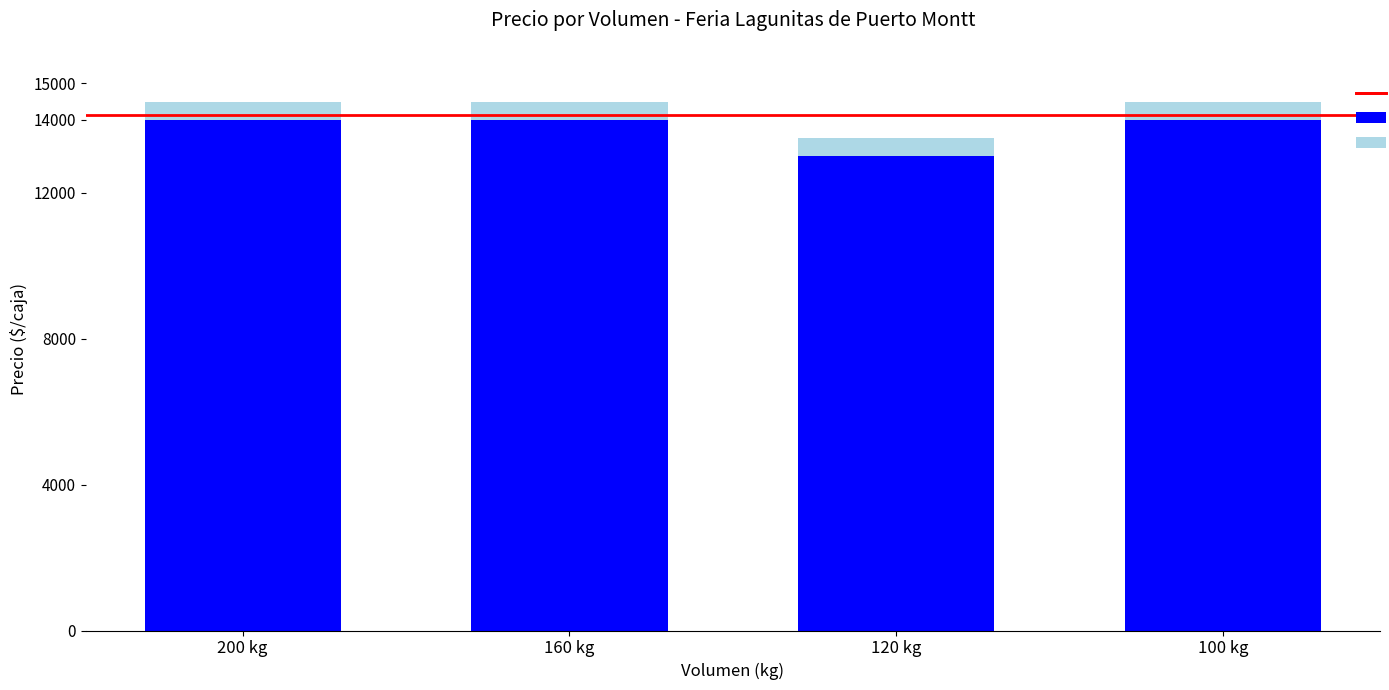

The value of Precio mínimo at 120 kg is 13000. True or false?

True